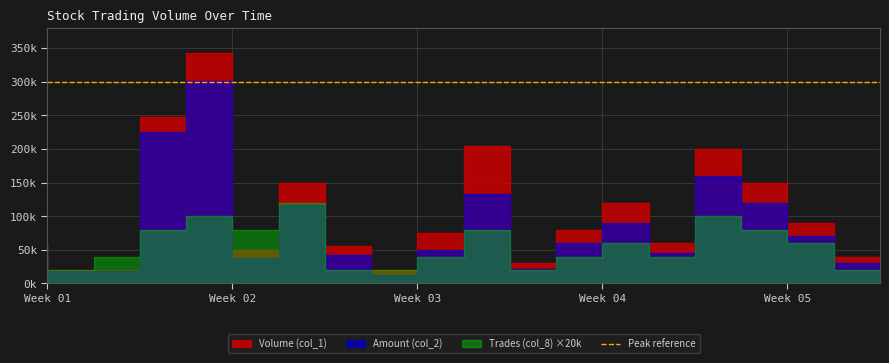

Rank the series by their average value, from highest to lowest.

Volume (col_1), Amount (col_2), Trades (col_8)